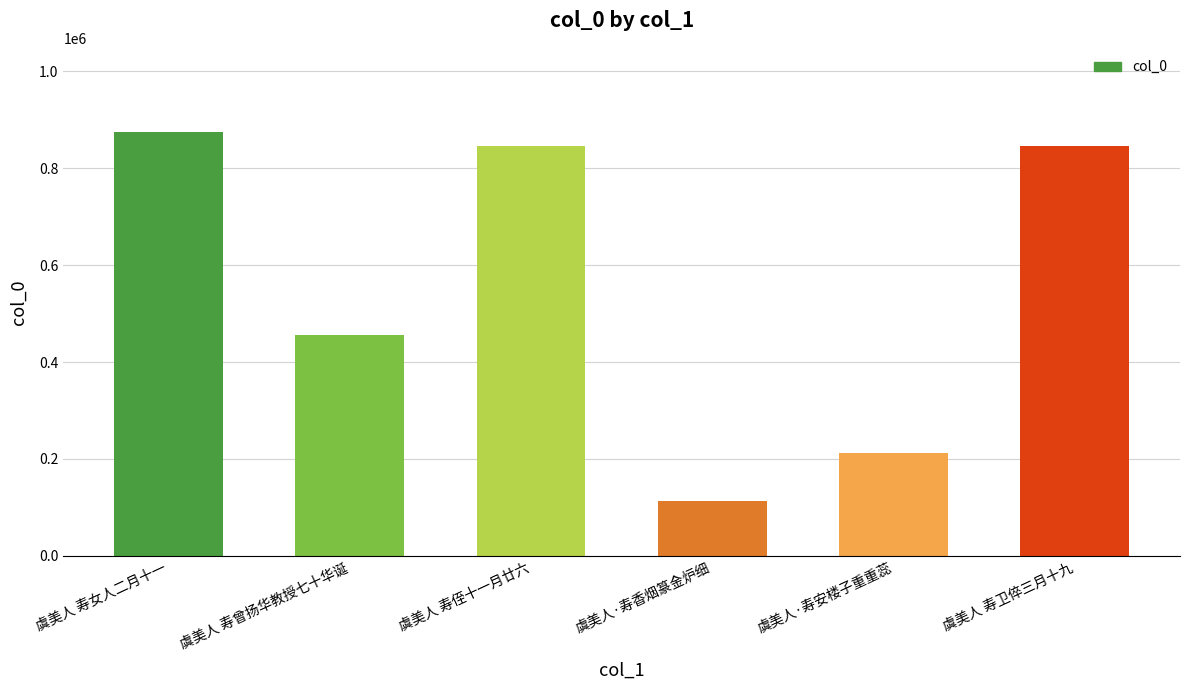

The chart shows a value of 363996 at 虞美人·寿安楼子重重蕊. True or false?

False